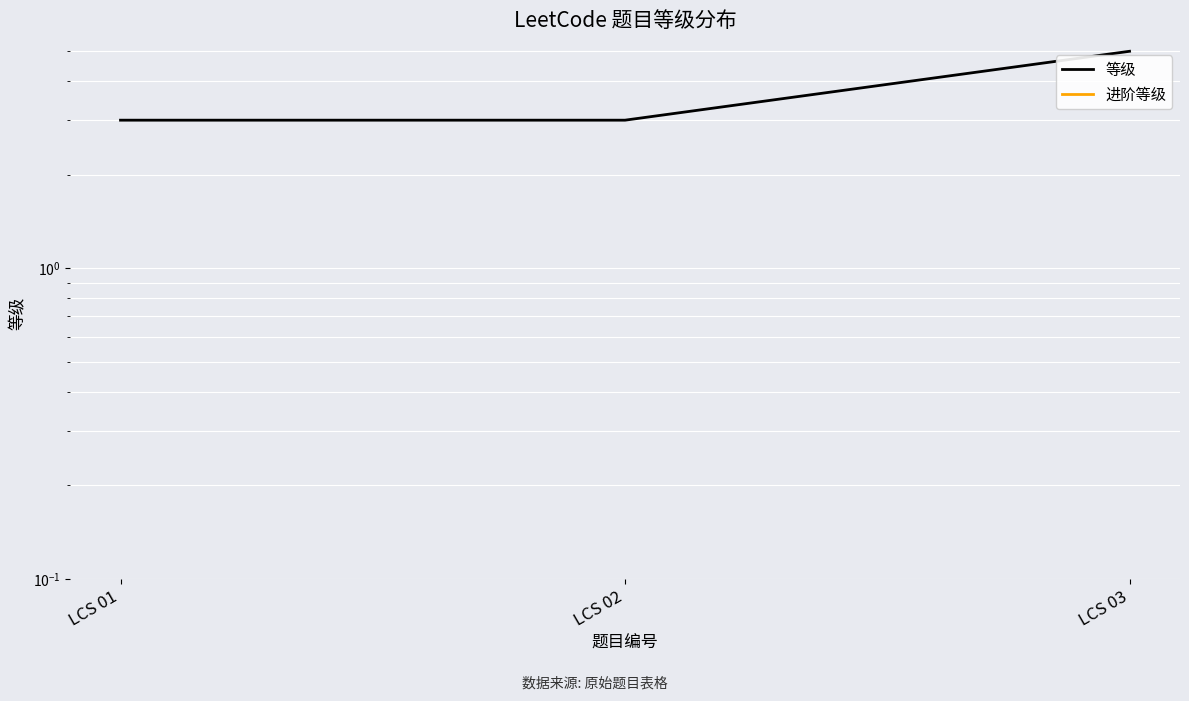

What is the total value across all series at LCS 02?

3